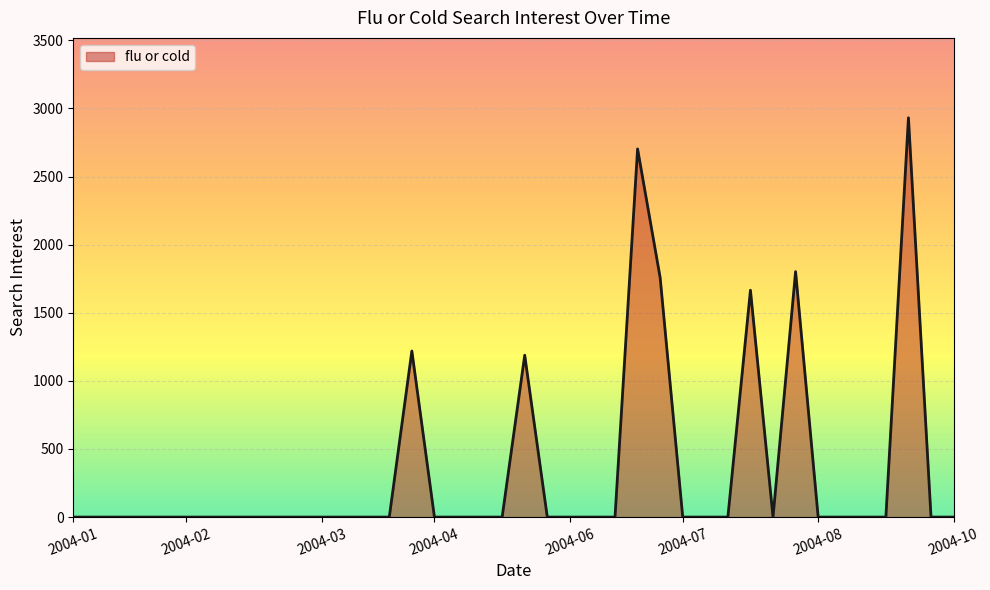

Reading left to right, transcribe all the data shown in this chart.

0.0	0.0	0.0	0.0	0.0	0.0	0.0	0.0	0.0	0.0	0.0	0.0	0.0	0.0	0.0	1219.4	0.0	0.0	0.0	0.0	1188.4	0.0	0.0	0.0	0.0	2703.0	1757.9	0.0	0.0	0.0	1665.7	0.0	1802.1	0.0	0.0	0.0	0.0	2931.9	0.0	0.0